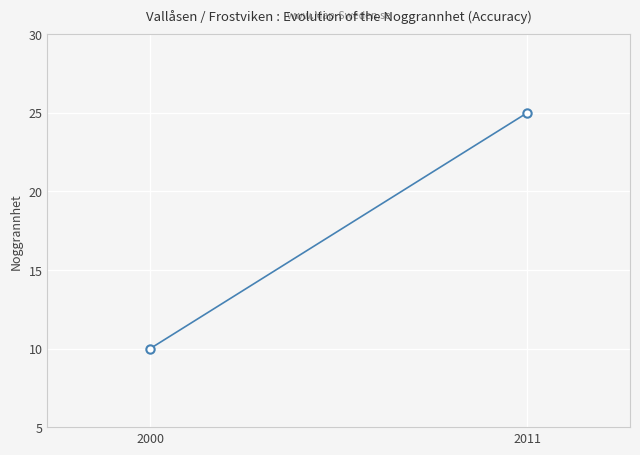

At which category does the chart reach its peak across all series?

2011